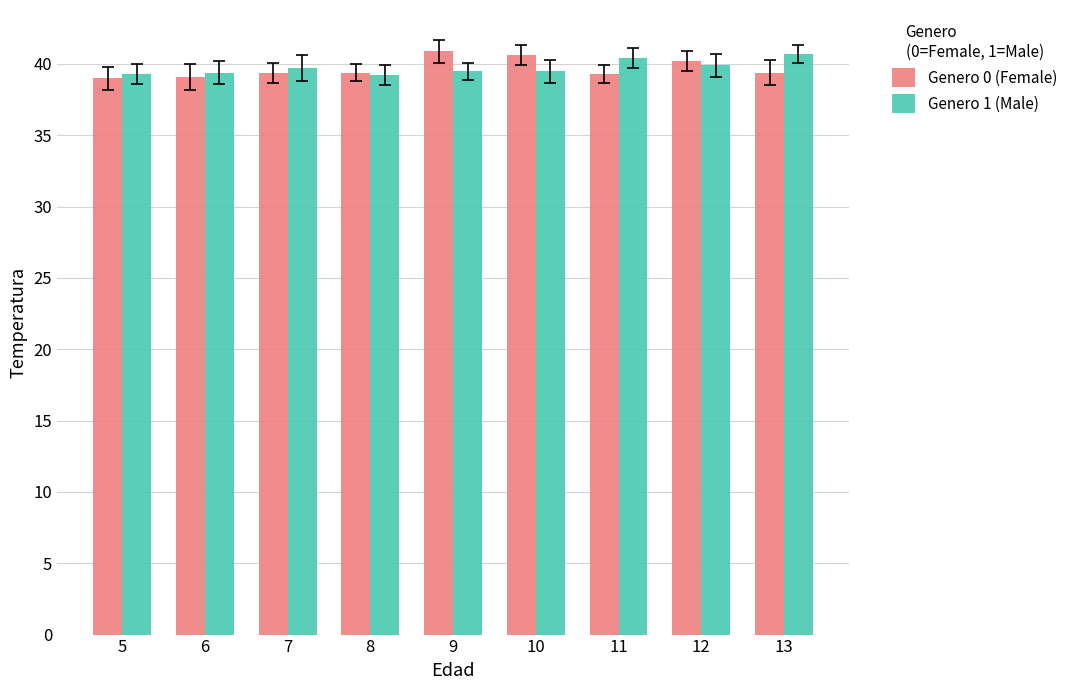

What is the average value of the Genero 1 (Male) series?

39.7